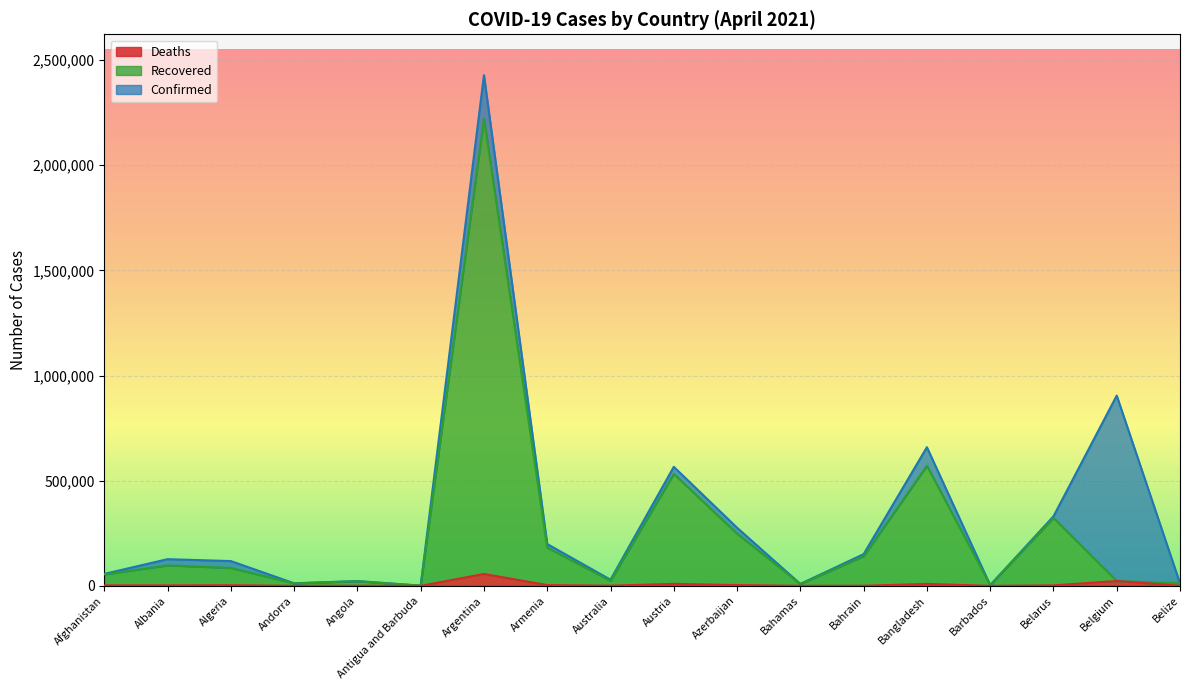

Reading right to left, list all the values displayed in this chart.

Confirmed: Belize=12477	Belgium=904673	Belarus=330536	Barbados=3691	Bangladesh=659278	Bahrain=150811	Bahamas=9270	Azerbaijan=276464	Austria=566008	Australia=29379	Armenia=198898	Argentina=2428029	Antigua and Barbuda=1173	Angola=22885	Andorra=12328	Algeria=117879	Albania=126936	Afghanistan=56873
Recovered: Belize=12420	Belgium=23247	Belarus=323158	Barbados=3600	Bangladesh=571086	Bahrain=140670	Bahamas=8918	Azerbaijan=248320	Austria=532320	Australia=23958	Armenia=181874	Argentina=2220679	Antigua and Barbuda=914	Angola=22036	Andorra=11687	Algeria=85208	Albania=97318	Afghanistan=54452
Deaths: Belize=318	Belgium=23247	Belarus=2314	Barbados=43	Bangladesh=9447	Bahrain=545	Bahamas=189	Azerbaijan=3780	Austria=9546	Australia=909	Armenia=3647	Argentina=56634	Antigua and Barbuda=29	Angola=547	Andorra=117	Algeria=3112	Albania=2283	Afghanistan=2512